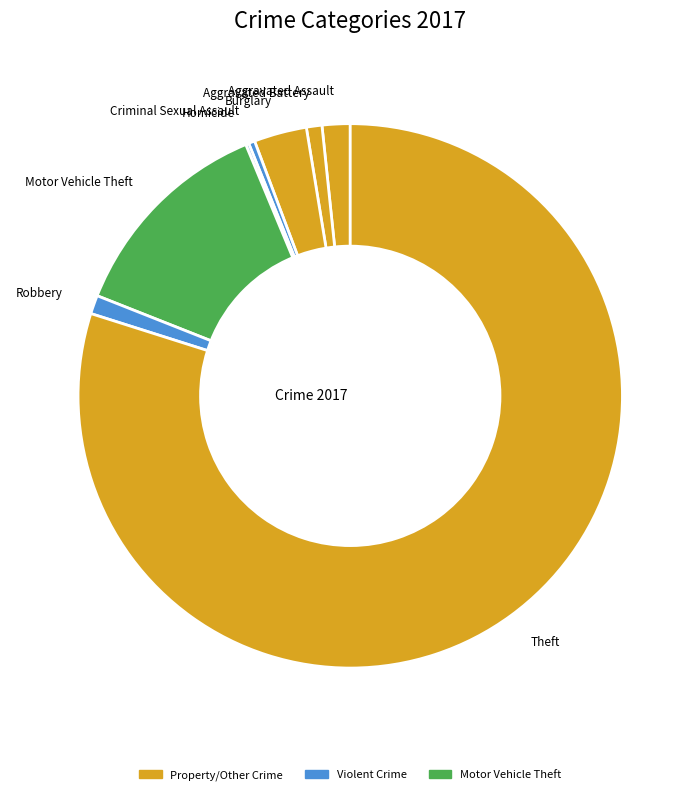

Approximately how many times larger is the value at Theft compared to Burglary?

25.5